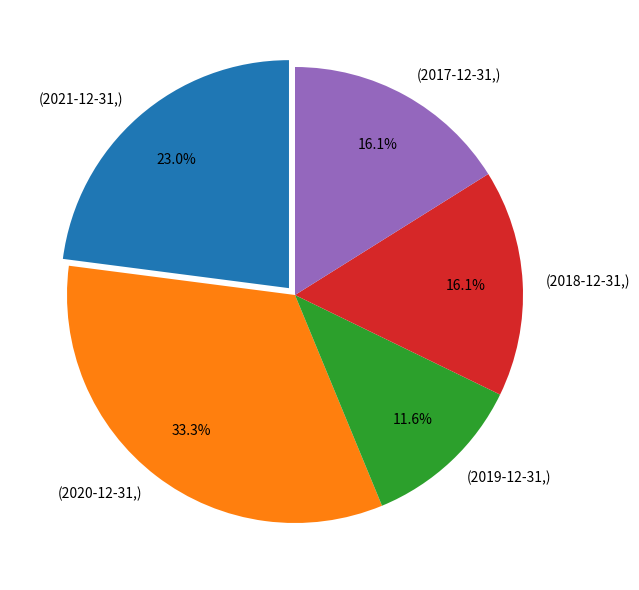

Count the number of slices in the pie.

5